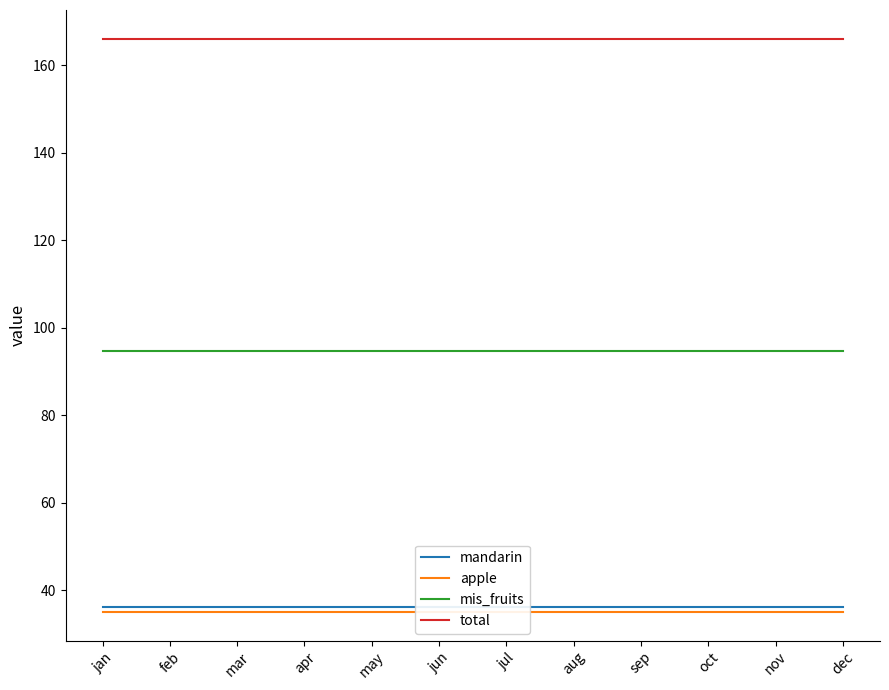

The value of mis_fruits at aug is 94.7. True or false?

True